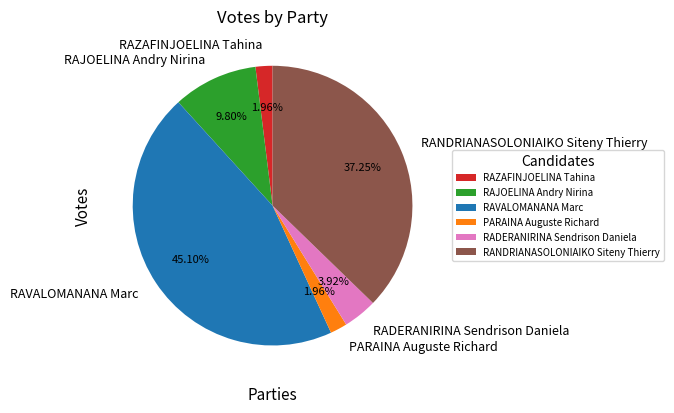

Between RADERANIRINA Sendrison Daniela and RAZAFINJOELINA Tahina, which is larger?

RADERANIRINA Sendrison Daniela